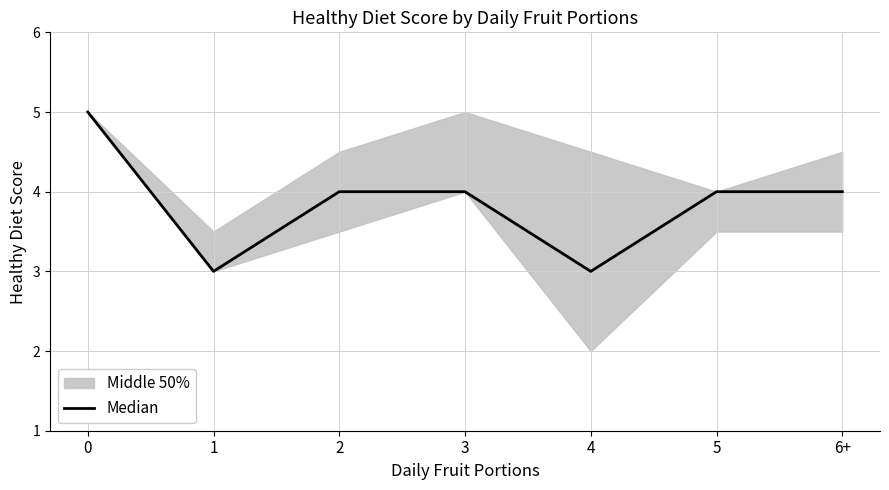

Rank the categories by value from lowest to highest.

1, 4, 2, 3, 5, 6+, 0